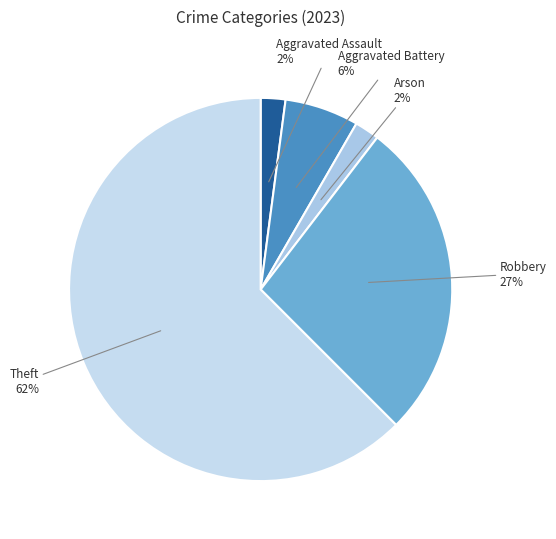

Does Robbery represent more than half of the total?

No